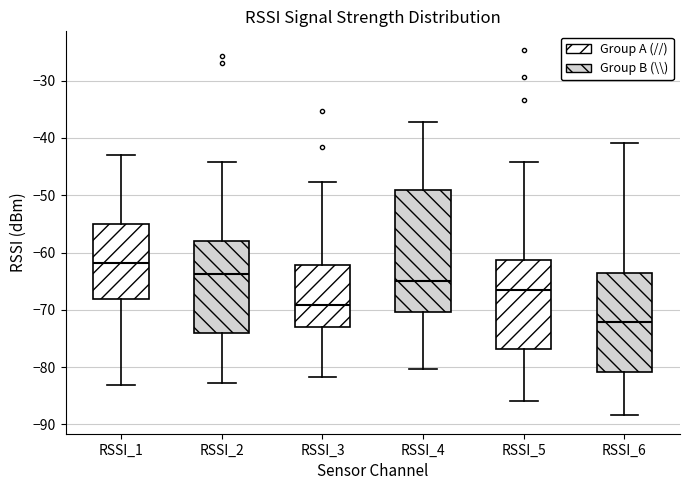

Which box is the tallest, from its lower edge to its upper edge?

RSSI_4